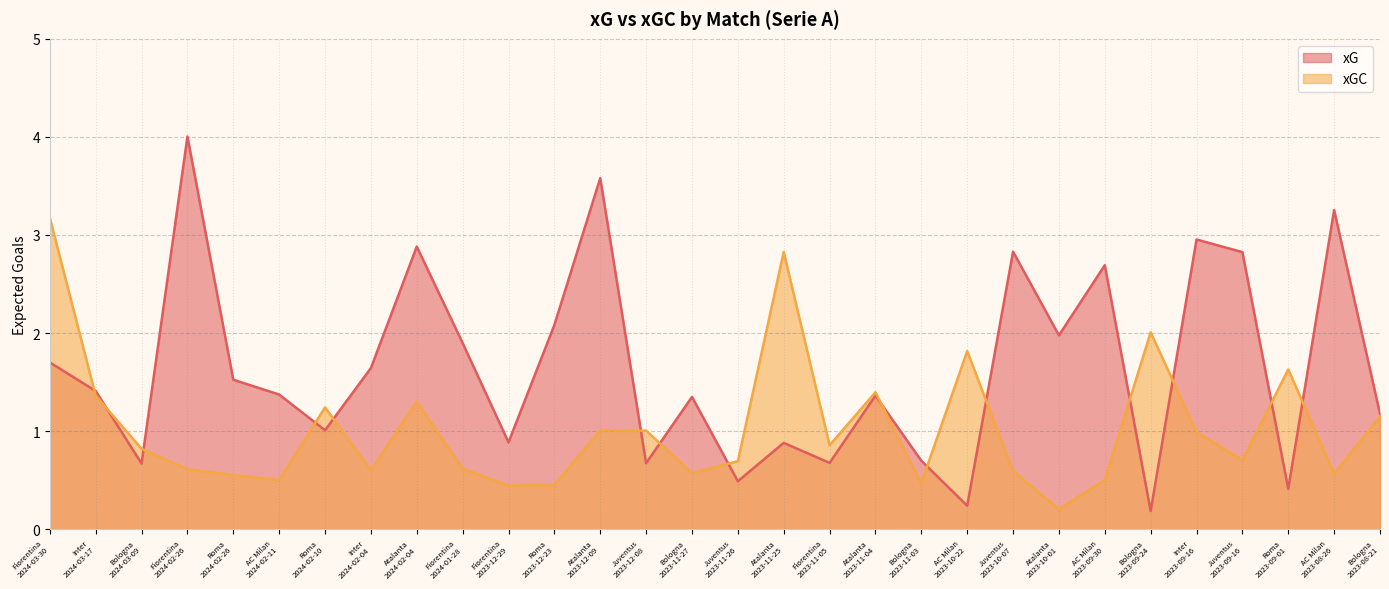

At which category is the sum across all series the highest?

Fiorentina
2024-03-30